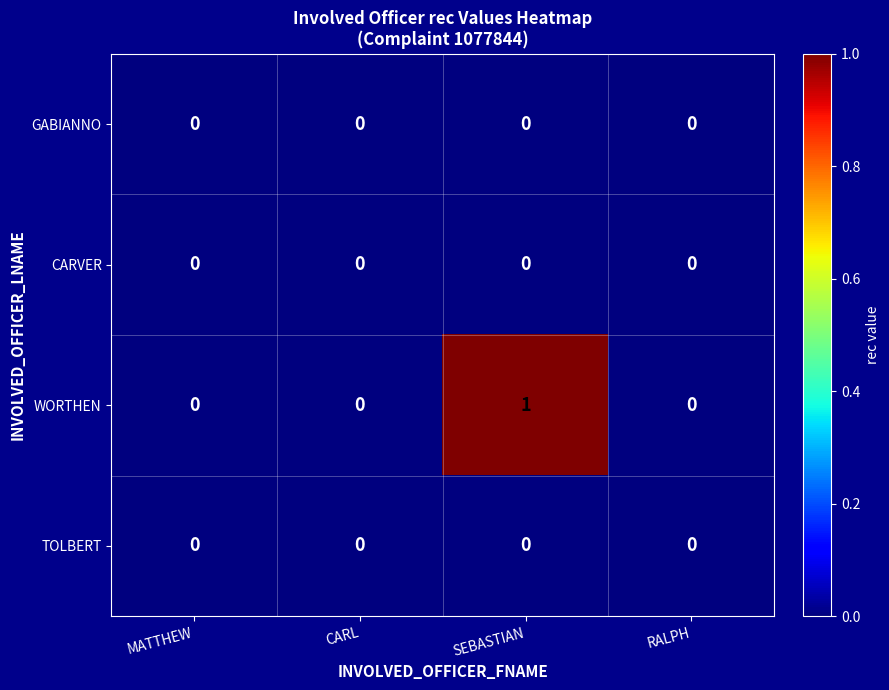

How many series are shown in this chart?

4